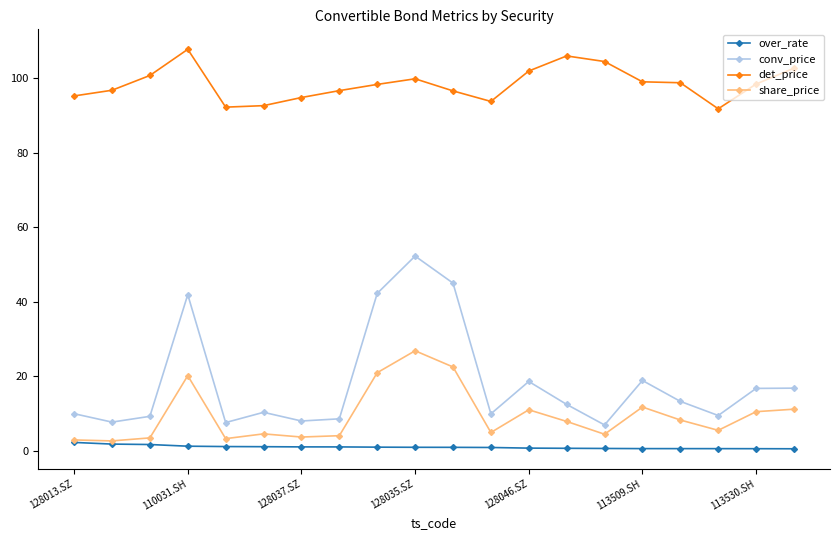

What is the value of the conv_price point at the 15th from the left?

6.9